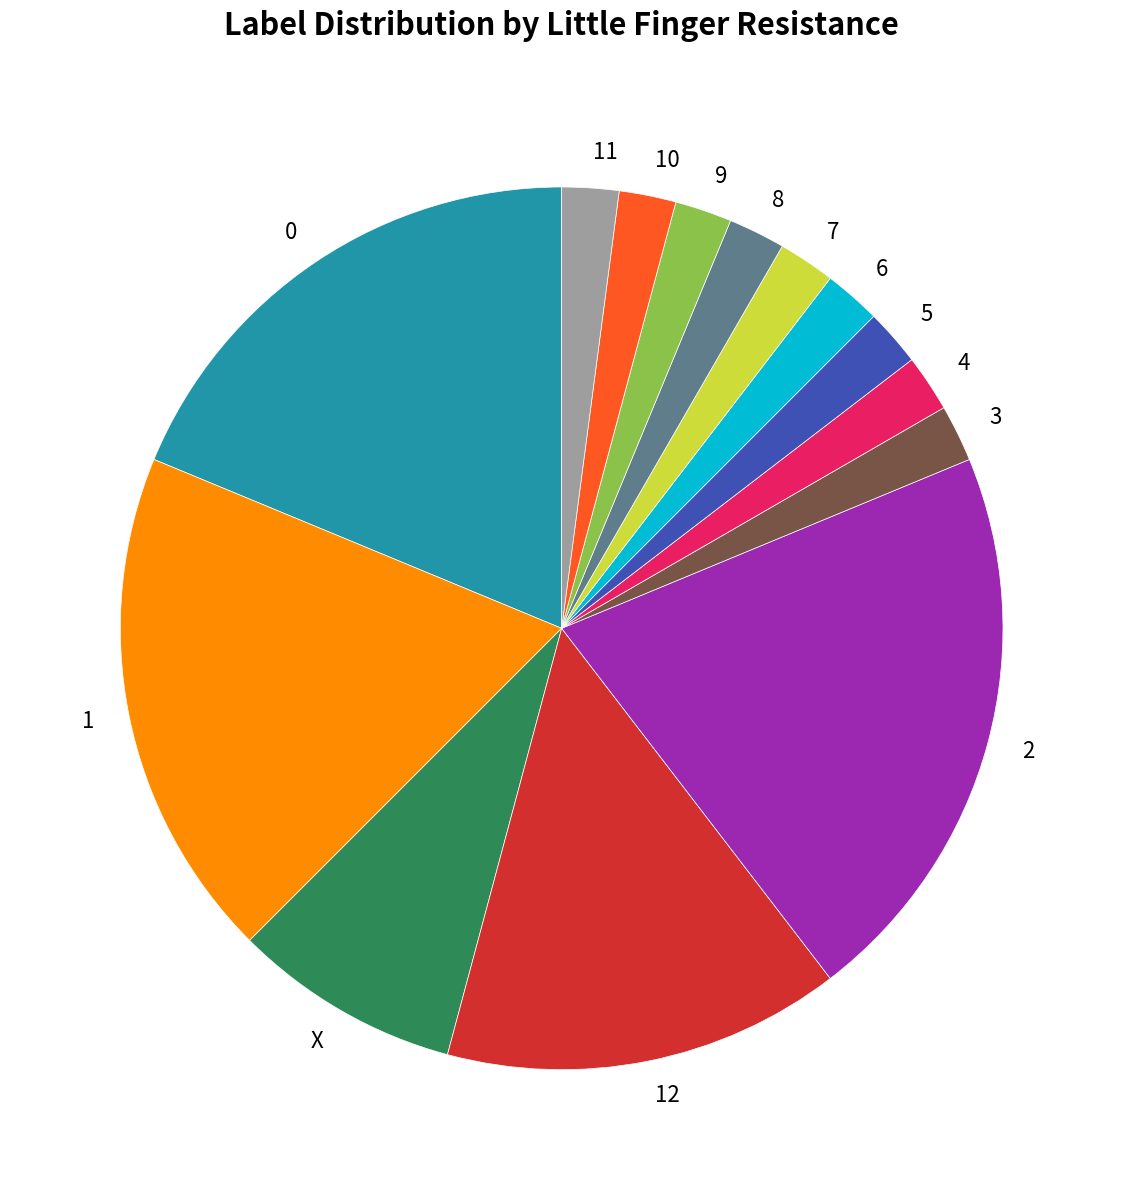

Is it true that 1 is 19% of the pie?

True